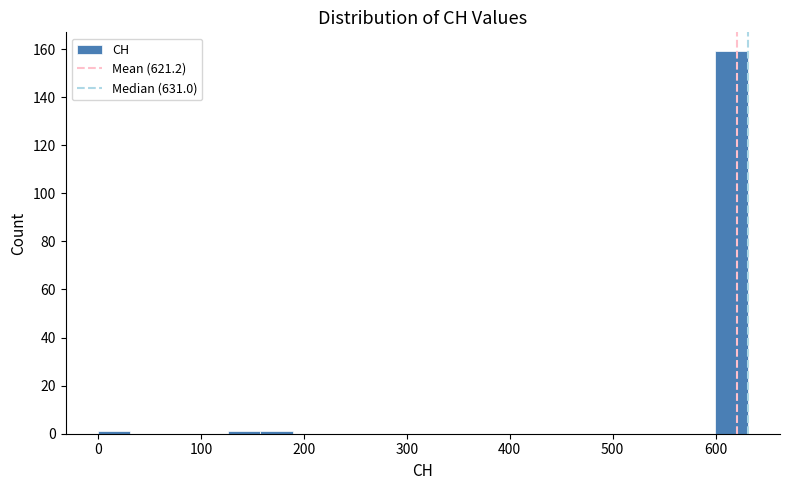

Around what value on the x-axis is the tallest bar? Give the approximate position of its centre, as read against the axis.

620